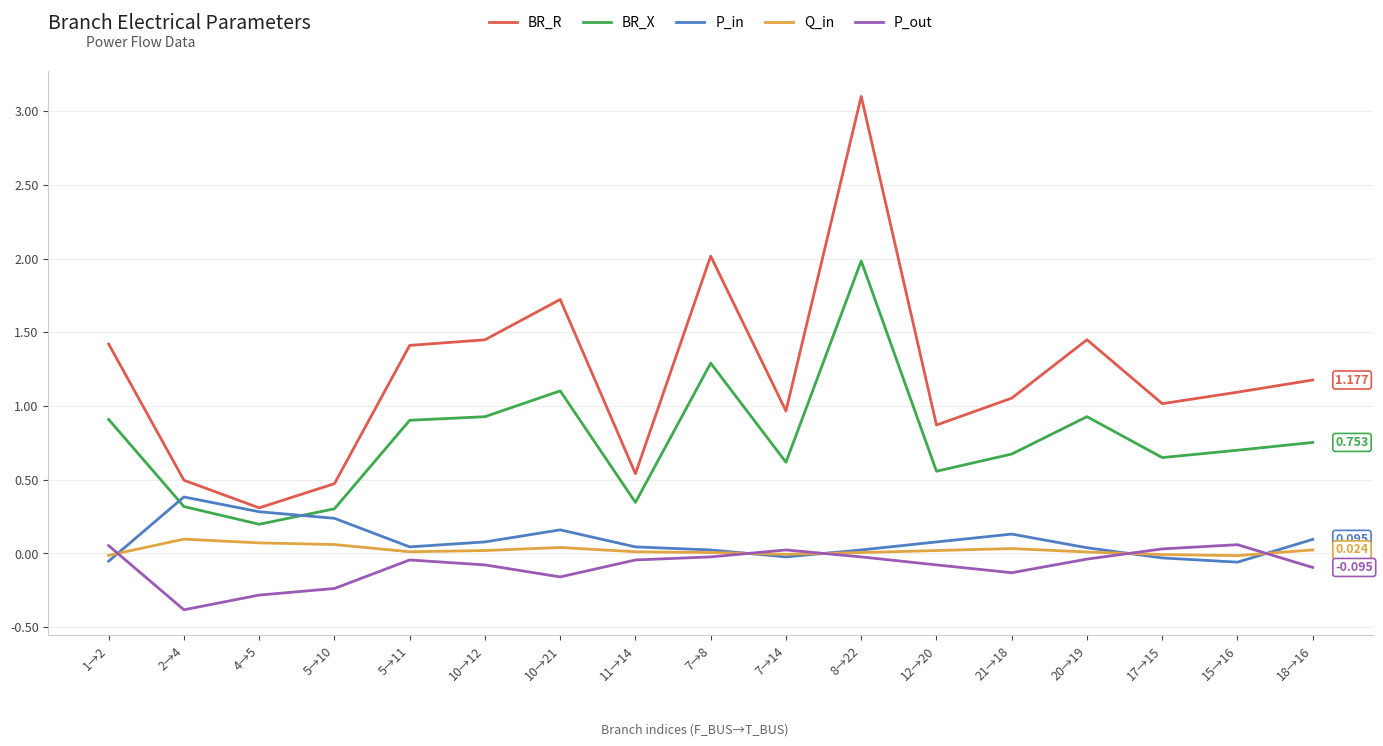

List the series in order of their peak value, highest first.

BR_R, BR_X, P_in, Q_in, P_out